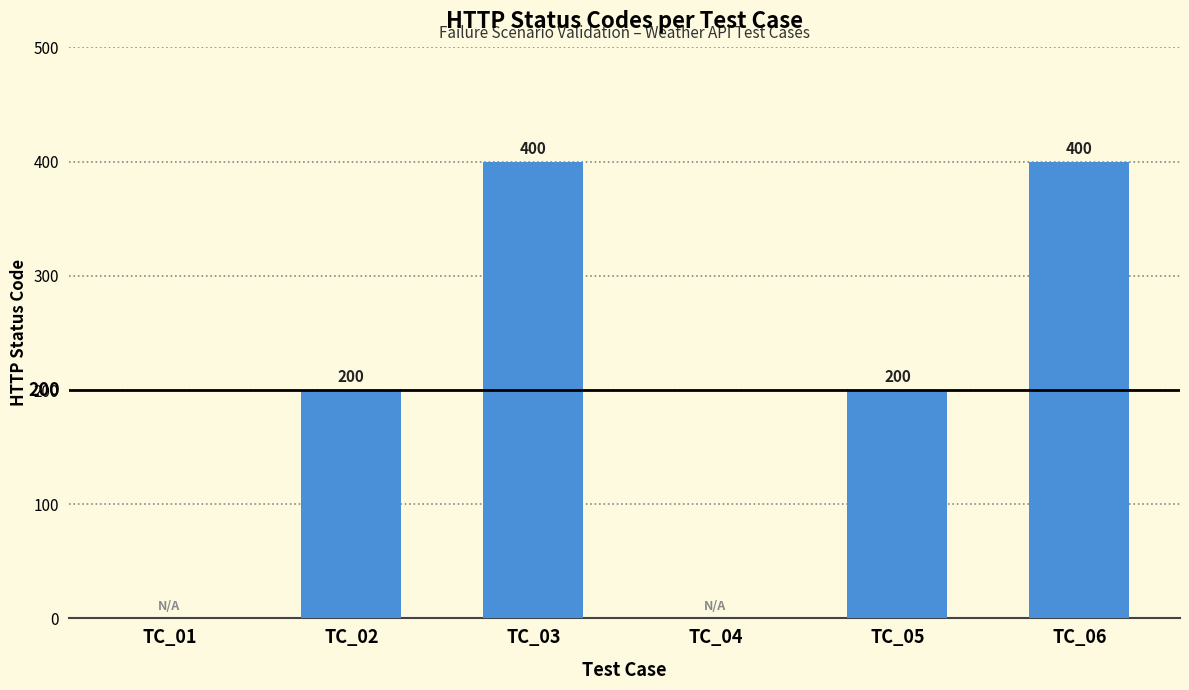

The chart shows a value of 264 at TC_04. True or false?

False